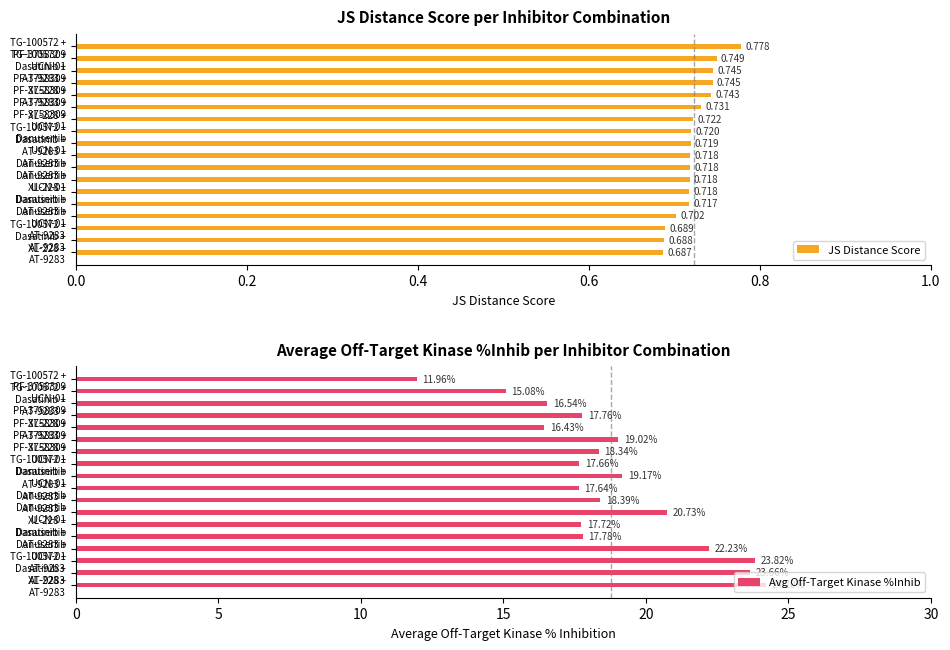

How many data points in Avg Off-Target Kinase %Inhib are above 18?

9